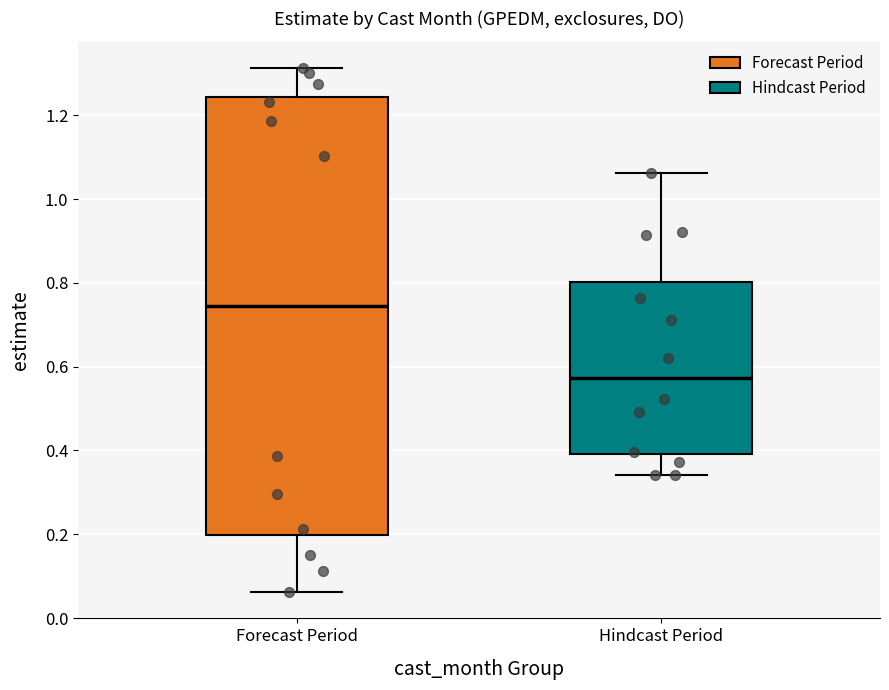

Which box has the highest median line?

Forecast Period